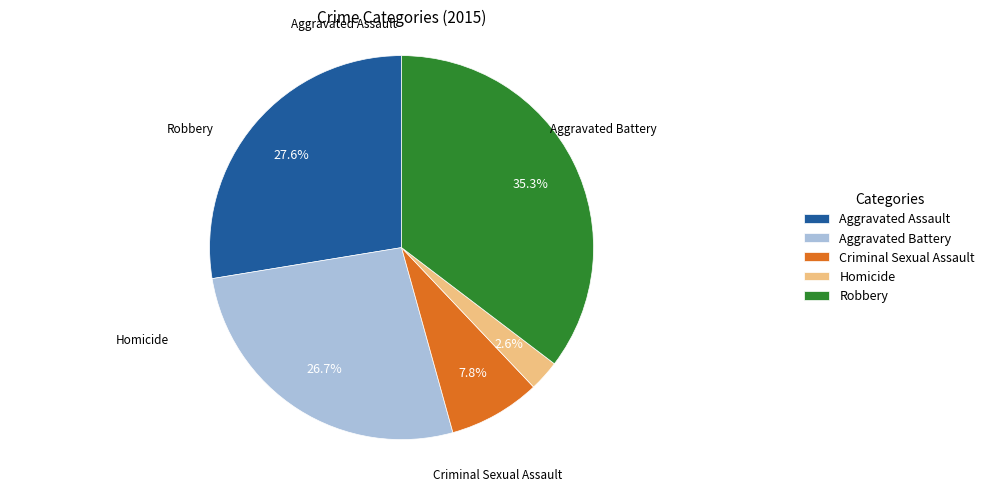

True or false: Aggravated Assault accounts for 28% of the total.

True